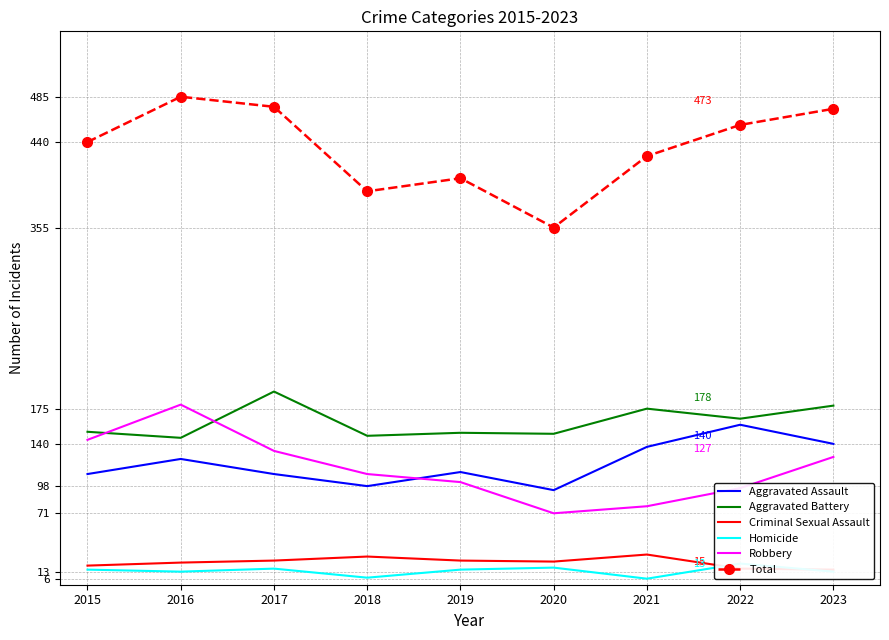

What is the difference between the highest and lowest values at 2018?

384